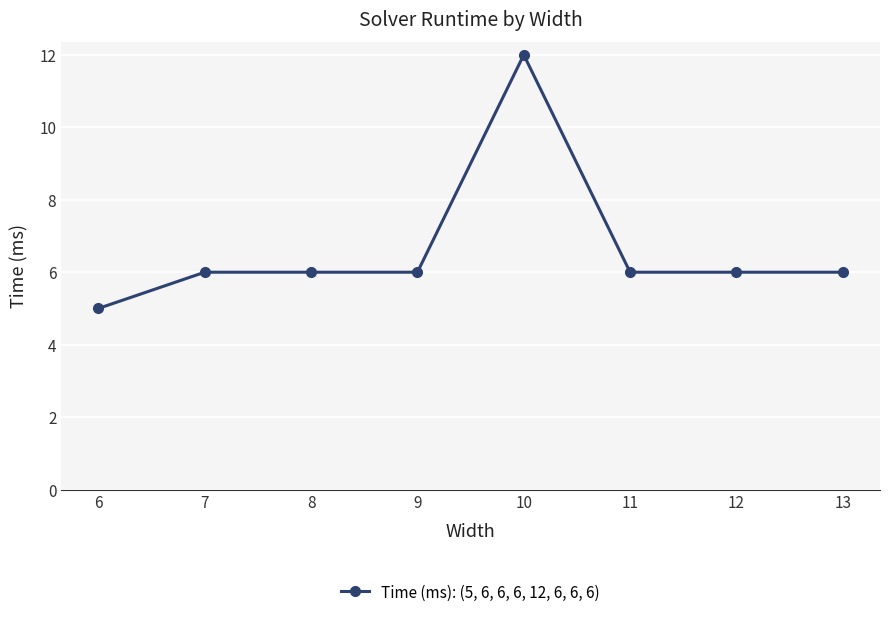

What is the difference between the values at 9 and 6?

1